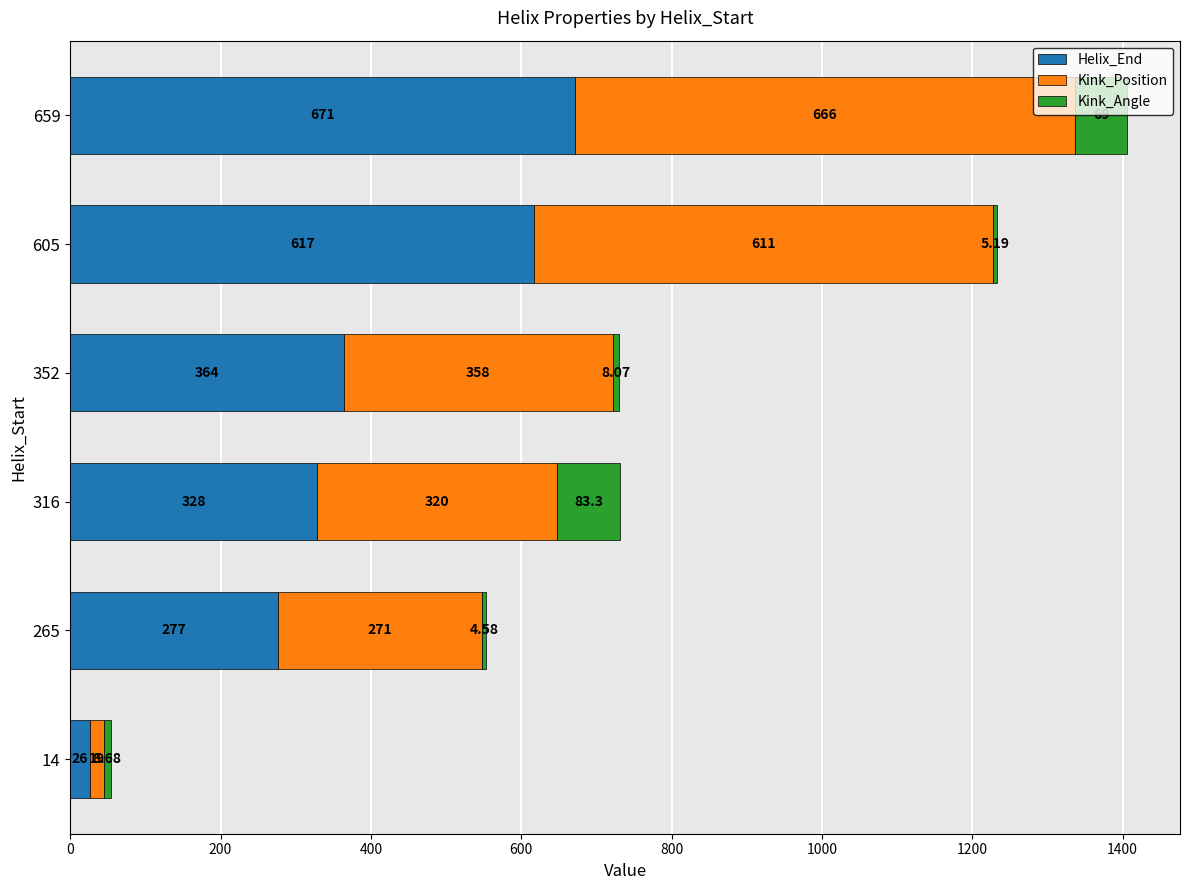

At which category is the sum across all series the highest?

659